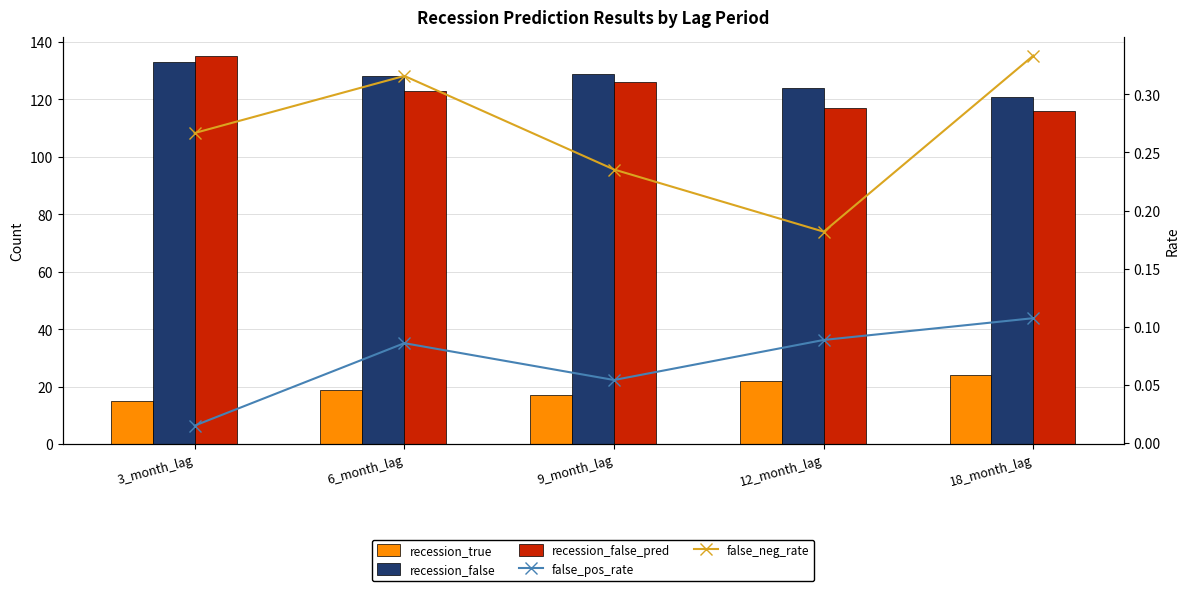

Count the number of categories in the chart.

5